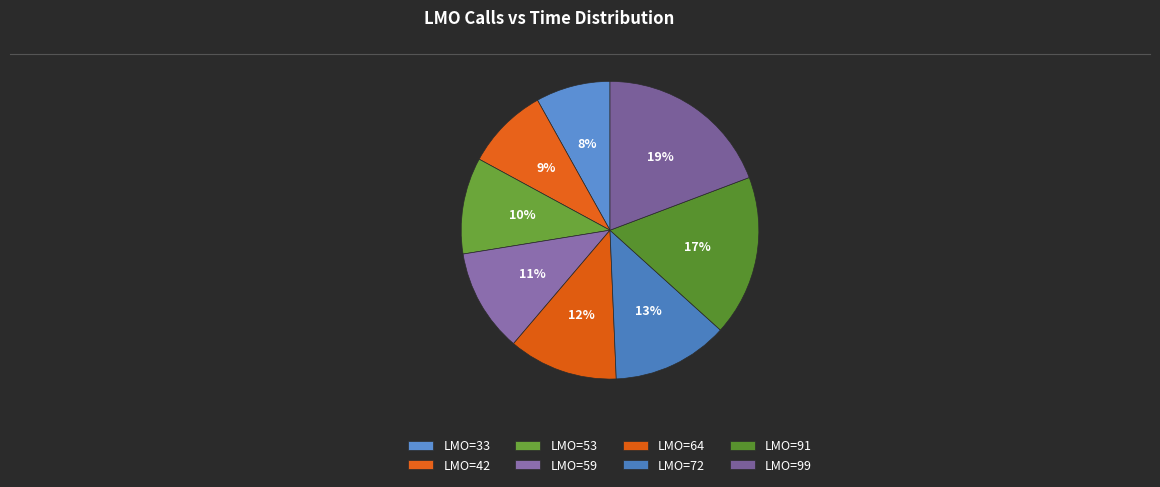

Which slice is the smallest?

33